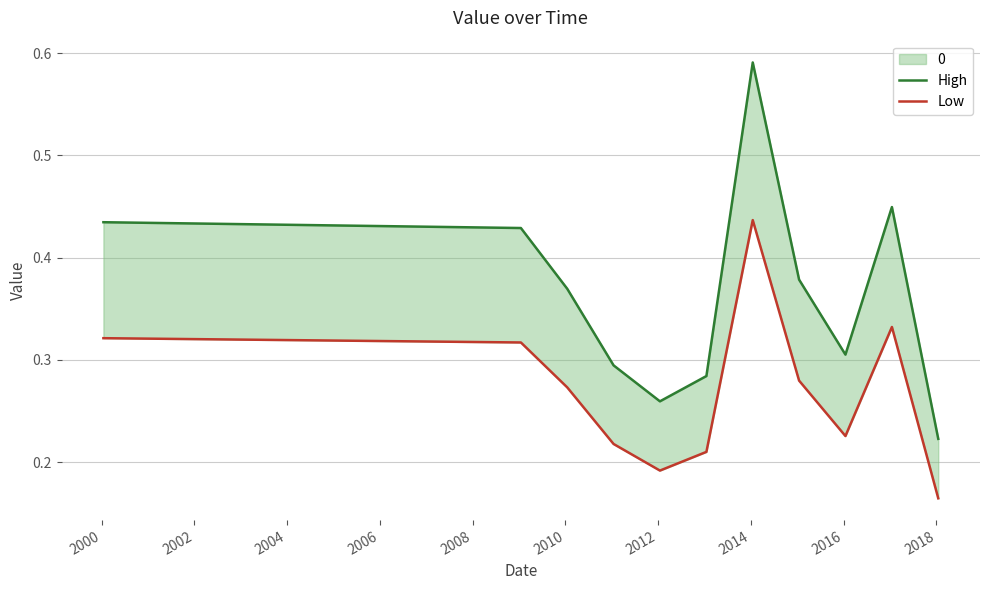

Reading right to left, list all the values displayed in this chart.

High: 0.2	0.4	0.3	0.4	0.6	0.3	0.3	0.3	0.4	0.4	0.4
Low: 0.2	0.3	0.2	0.3	0.4	0.2	0.2	0.2	0.3	0.3	0.3